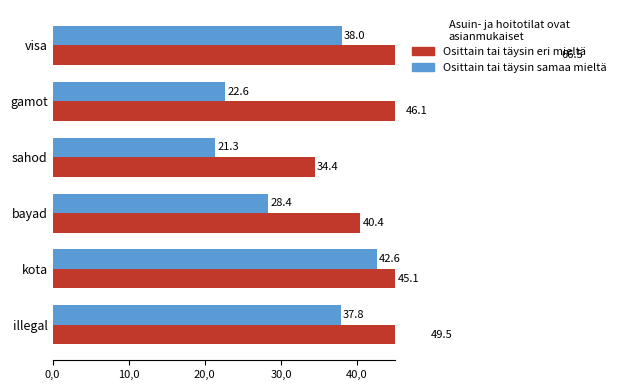

What is the sum of all Osittain tai täysin eri mieltä values?

282.0